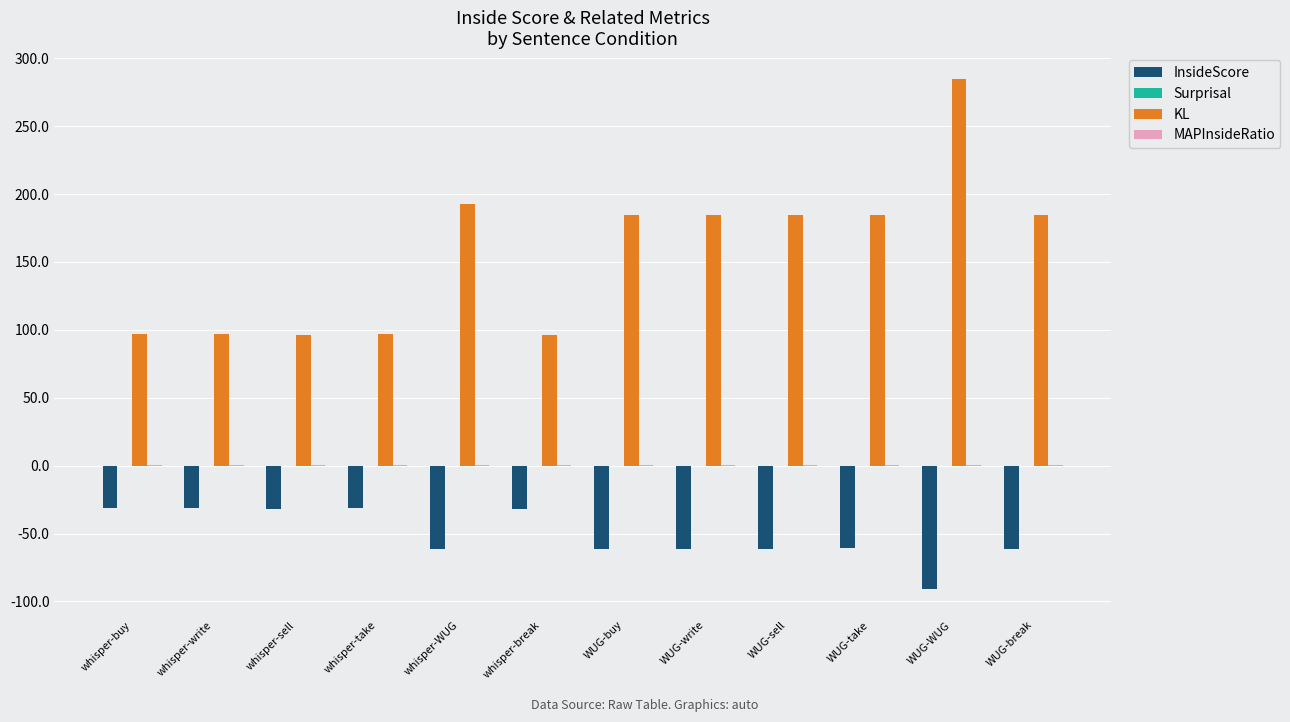

How many groups of bars are there?

12